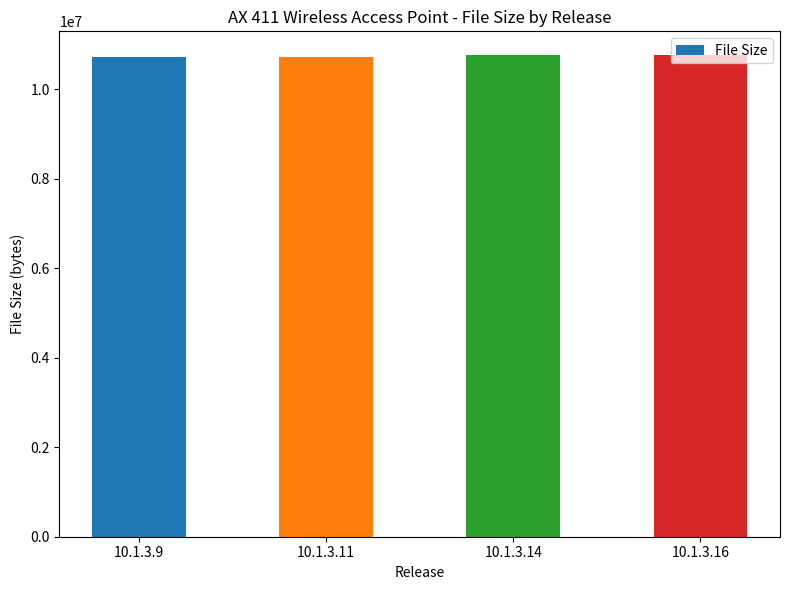

Does the chart contain any negative values?

No